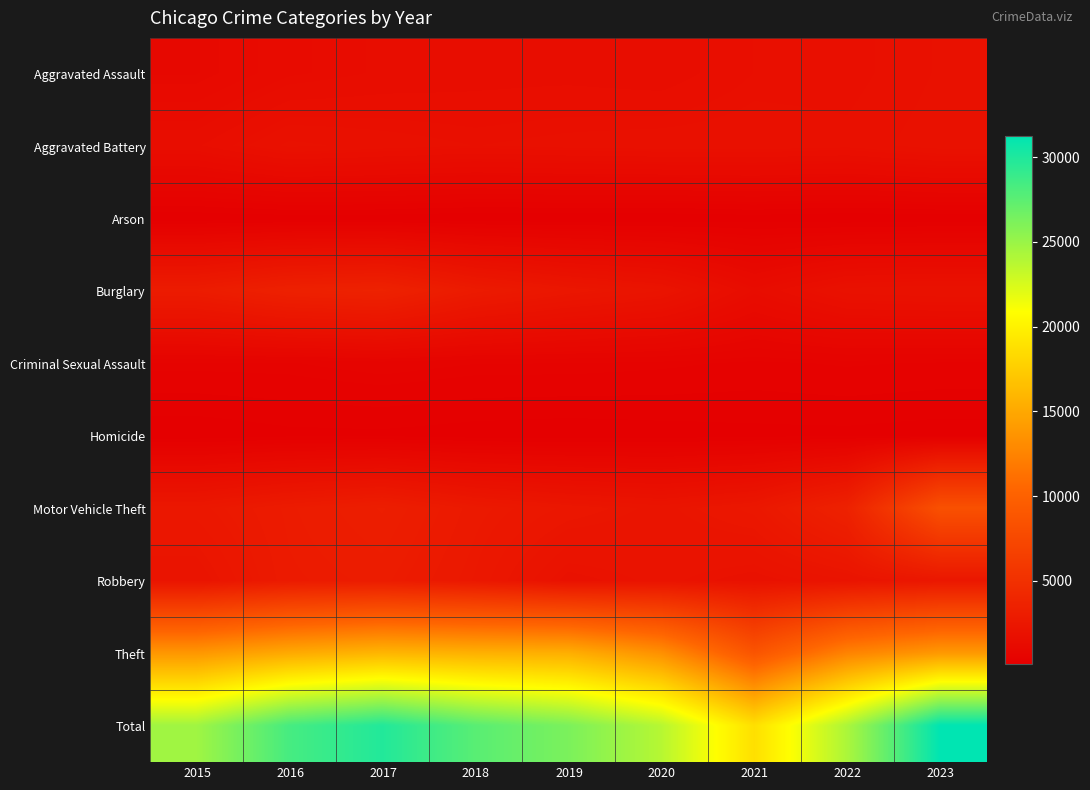

Which series changed the most between 2017 and 2023?

Motor Vehicle Theft